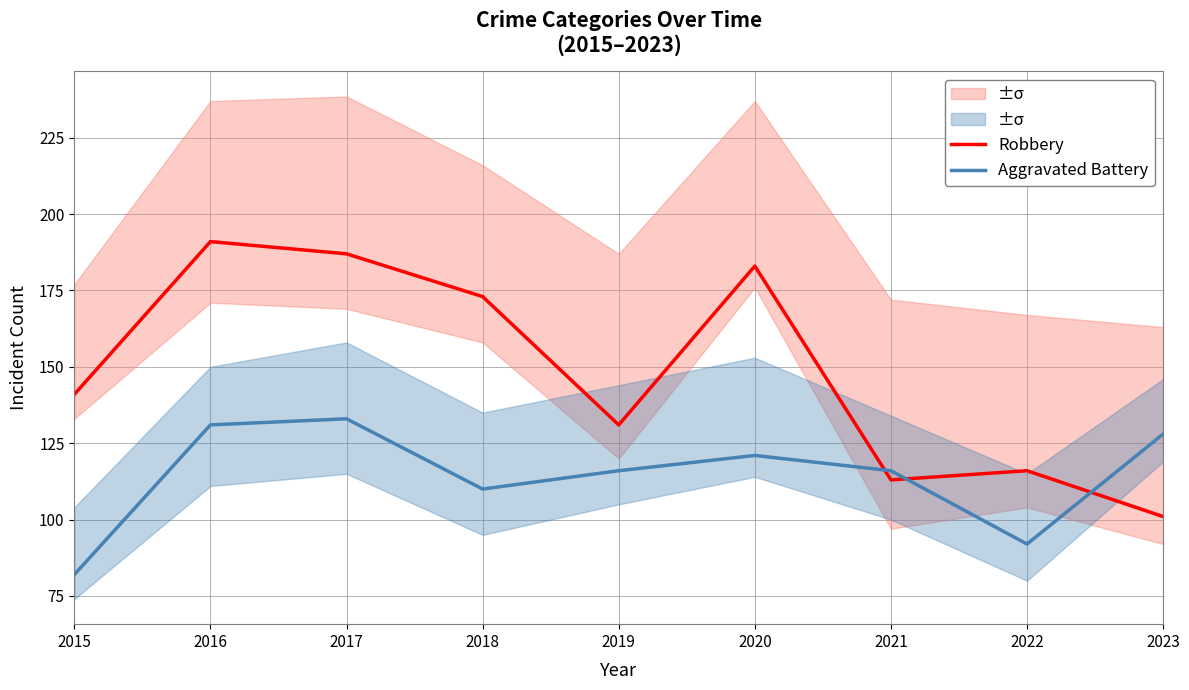

True or false: Robbery has more than 2 points higher than both neighbors.

True